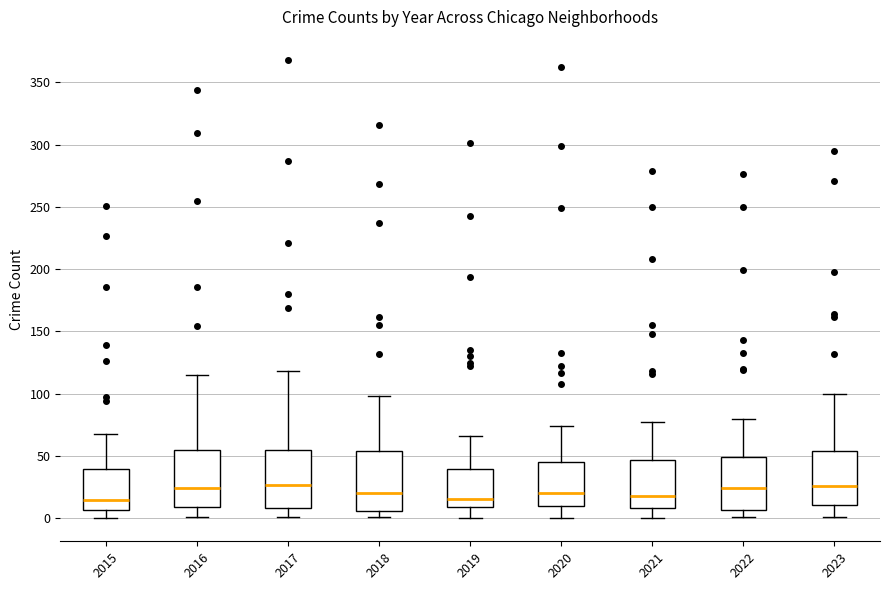

Reading left to right, read every box against the y-axis: the position of its median line, the range the box covers, and the ends of its whiskers. The values are not printed on the chart, so give them approximately, as read against the axis.

2015: median 15, box 5 to 40, whiskers 0 to 70
2016: median 25, box 10 to 55, whiskers 0 to 115
2017: median 25, box 10 to 55, whiskers 0 to 120
2018: median 20, box 5 to 55, whiskers 0 to 100
2019: median 15, box 10 to 40, whiskers 0 to 65
2020: median 20, box 10 to 45, whiskers 0 to 75
2021: median 20, box 10 to 45, whiskers 0 to 75
2022: median 25, box 5 to 50, whiskers 0 to 80
2023: median 25, box 10 to 55, whiskers 0 to 100